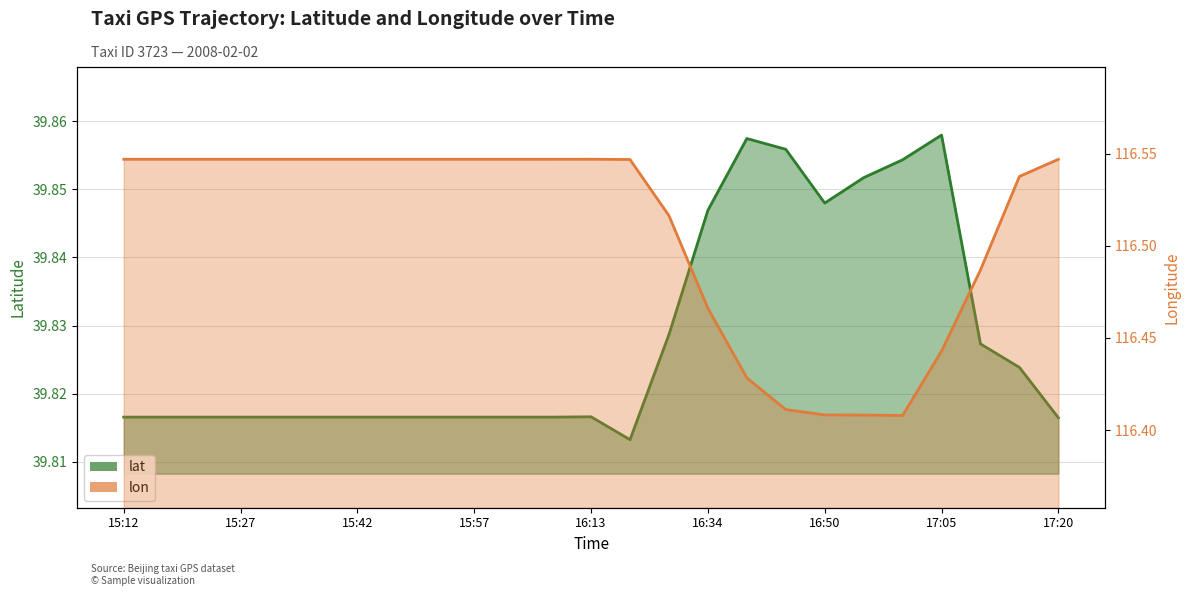

Reading left to right, transcribe all the data shown in this chart.

lat: 39.8	39.8	39.8	39.8	39.8	39.8	39.8	39.8	39.8	39.8	39.8	39.8	39.8	39.8	39.8	39.8	39.9	39.9	39.8	39.9	39.9	39.9	39.8	39.8	39.8
lon: 116.5	116.5	116.5	116.5	116.5	116.5	116.5	116.5	116.5	116.5	116.5	116.5	116.5	116.5	116.5	116.5	116.4	116.4	116.4	116.4	116.4	116.4	116.5	116.5	116.5